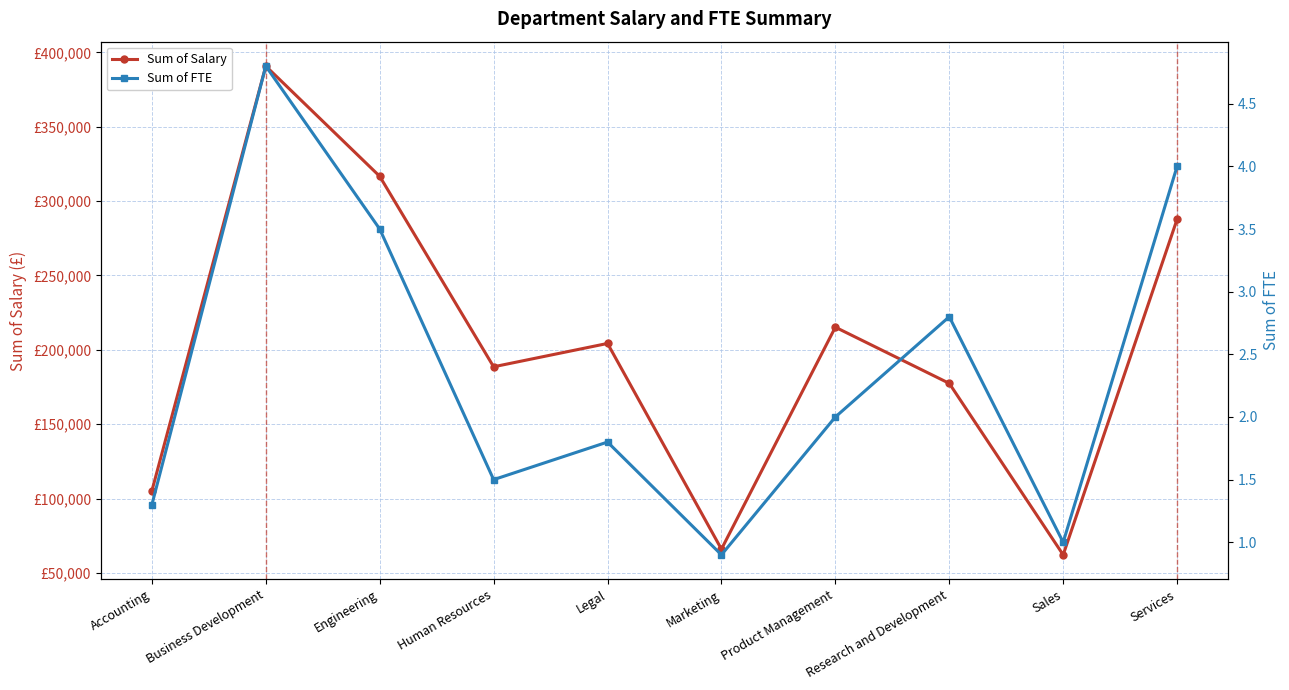

True or false: Sum of FTE has a value of 8.4 at Business Development.

False